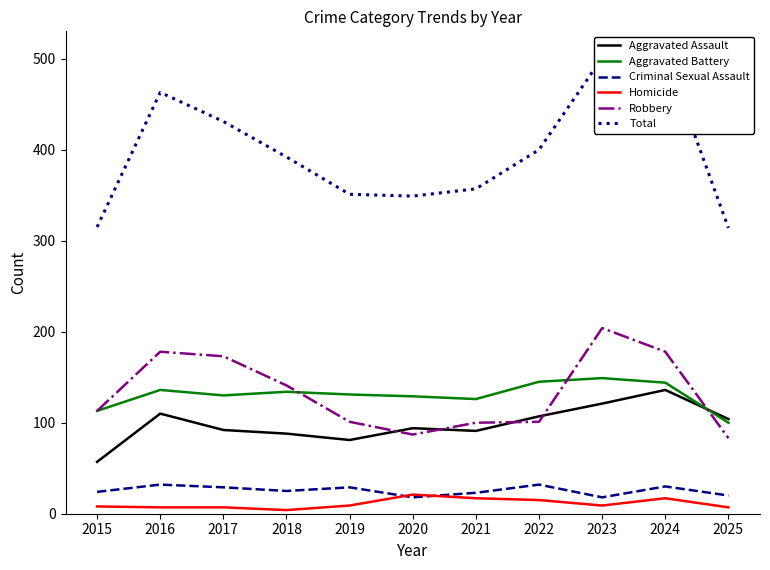

Rank the series at 2022 from lowest to highest value.

Homicide, Criminal Sexual Assault, Robbery, Aggravated Assault, Aggravated Battery, Total